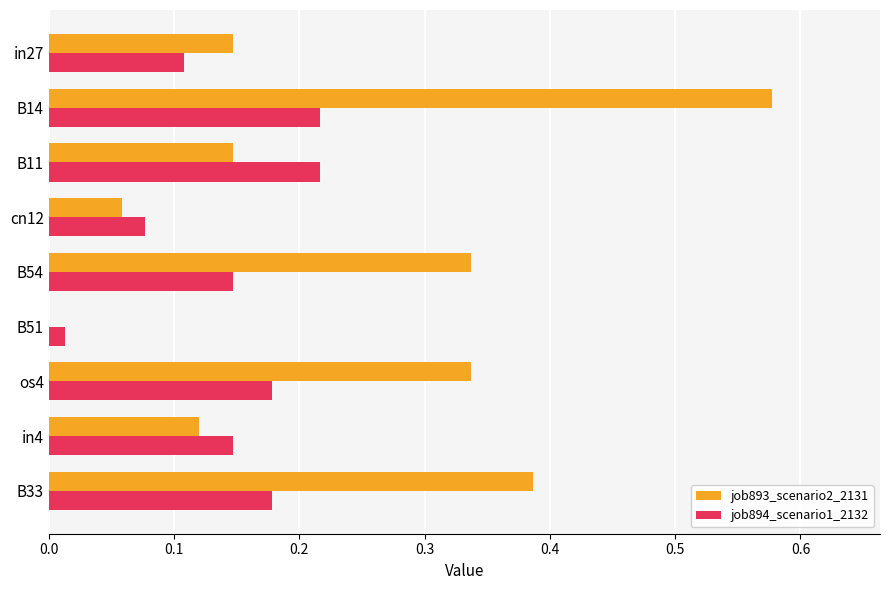

Which series changed the most between in27 and cn12?

job893_scenario2_2131